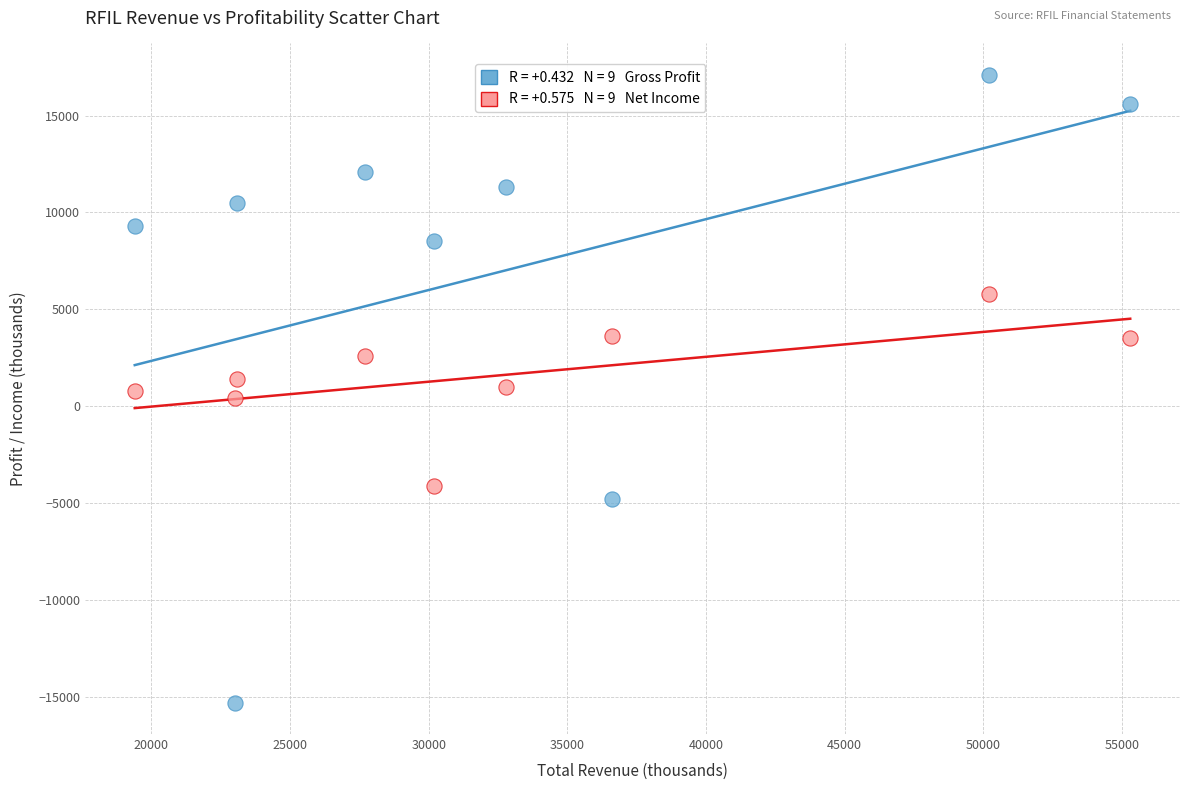

Across all data points, what is the range of X values (max minus min)?

35900